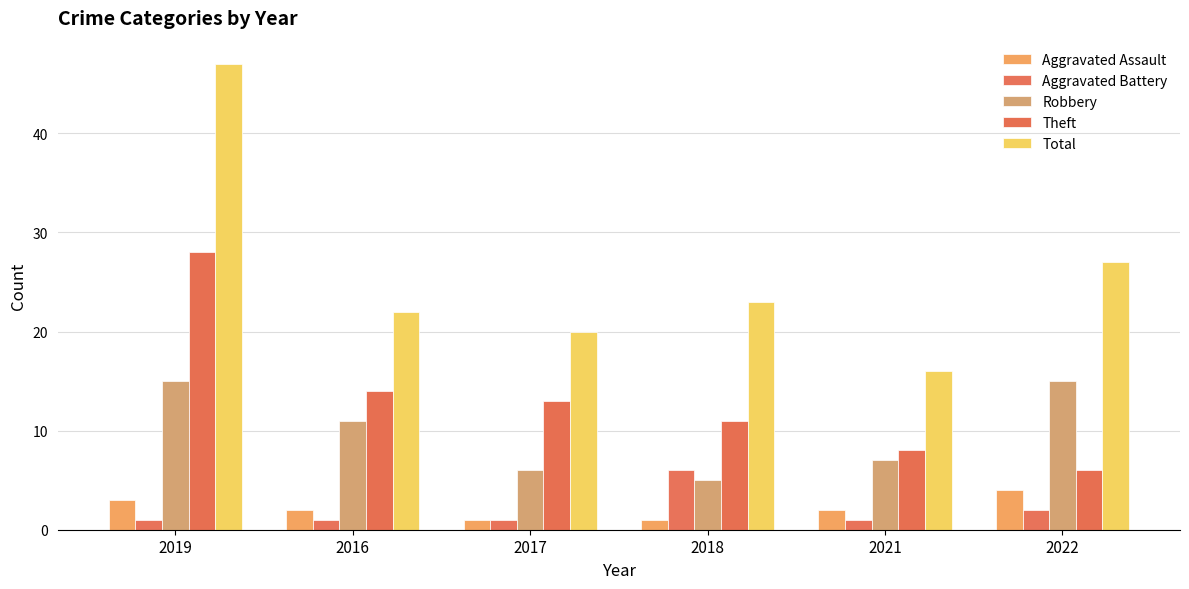

Where is Robbery nearest to the value 10?

2016